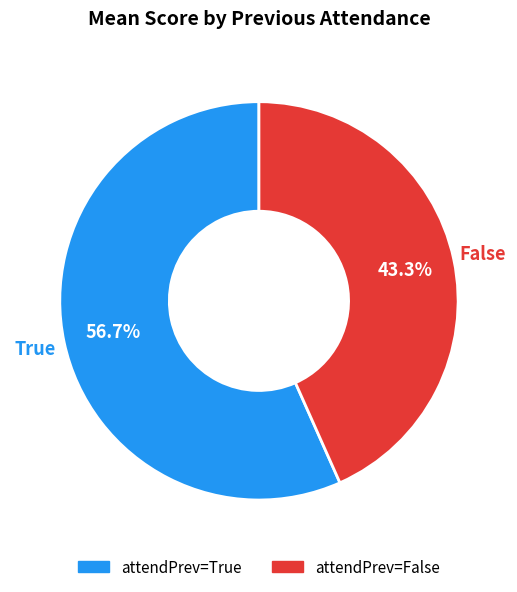

To the nearest percent, what is the difference between the largest and smallest slice percentages?

13%